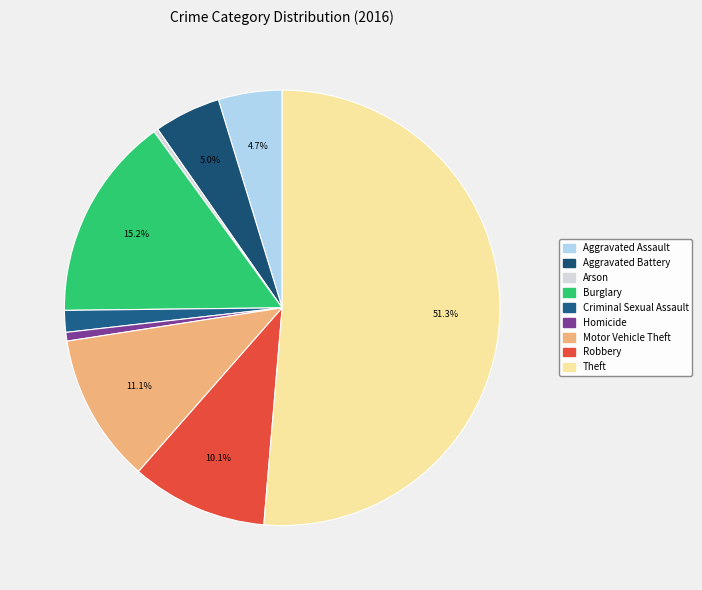

To the nearest percent, what portion does Motor Vehicle Theft represent?

11%